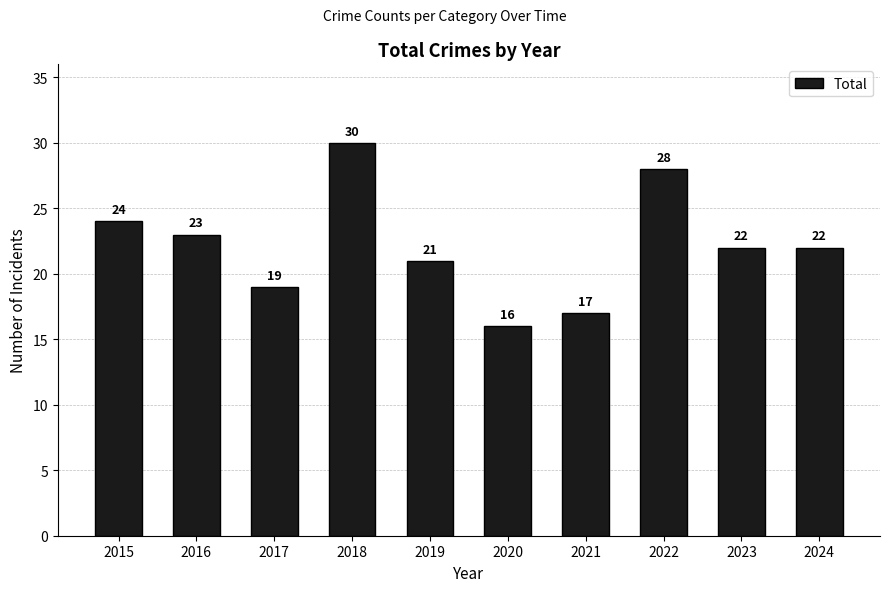

Does the chart contain any negative values?

No